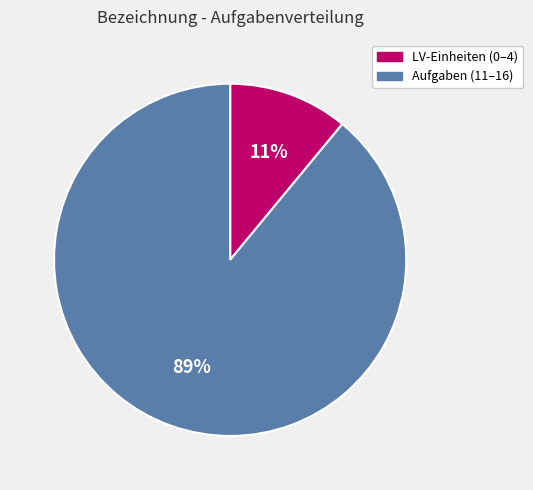

Is the sum of LV-Einheiten (0–4) and Aufgaben (11–16) greater than half?

Yes